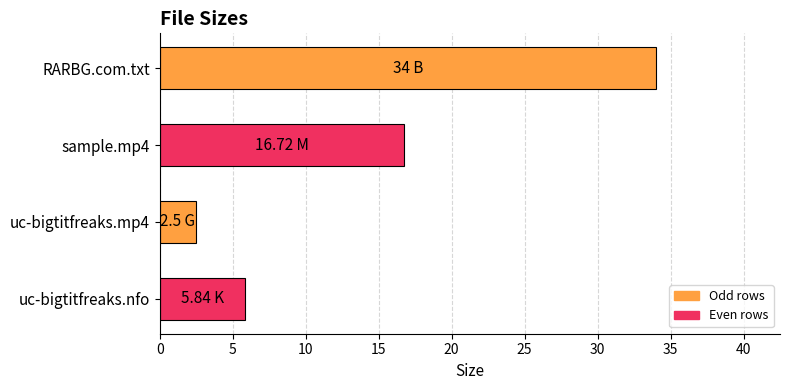

What is the label of the 1st bar from the top?

RARBG.com.txt